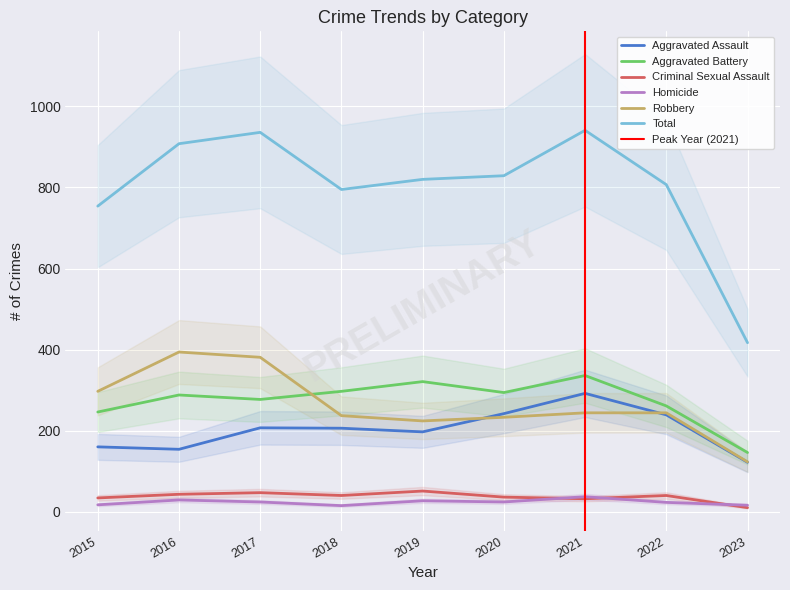

What is the sum of all Total values?

7207